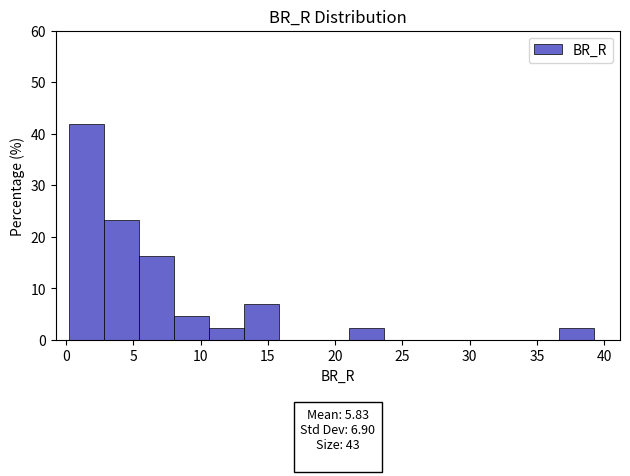

Over which range of the x-axis is the bar tallest?

0.0 to 3.0